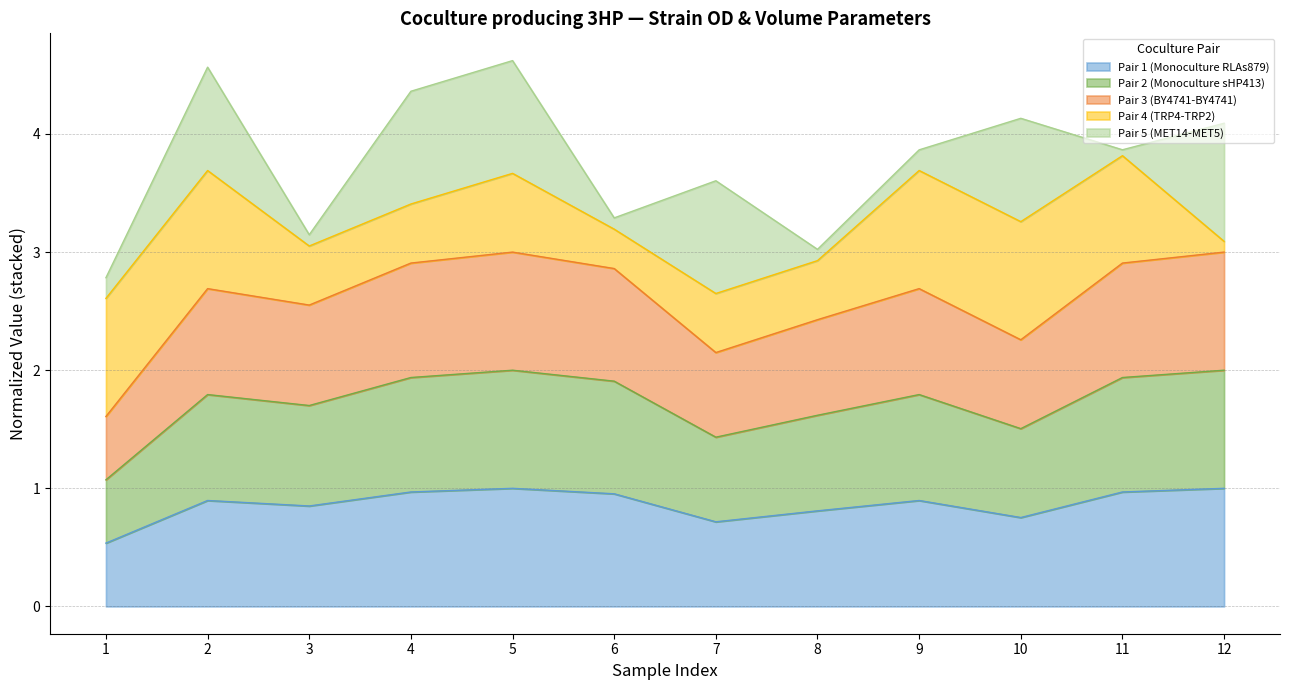

Does the chart display data point markers on the line(s)?

No